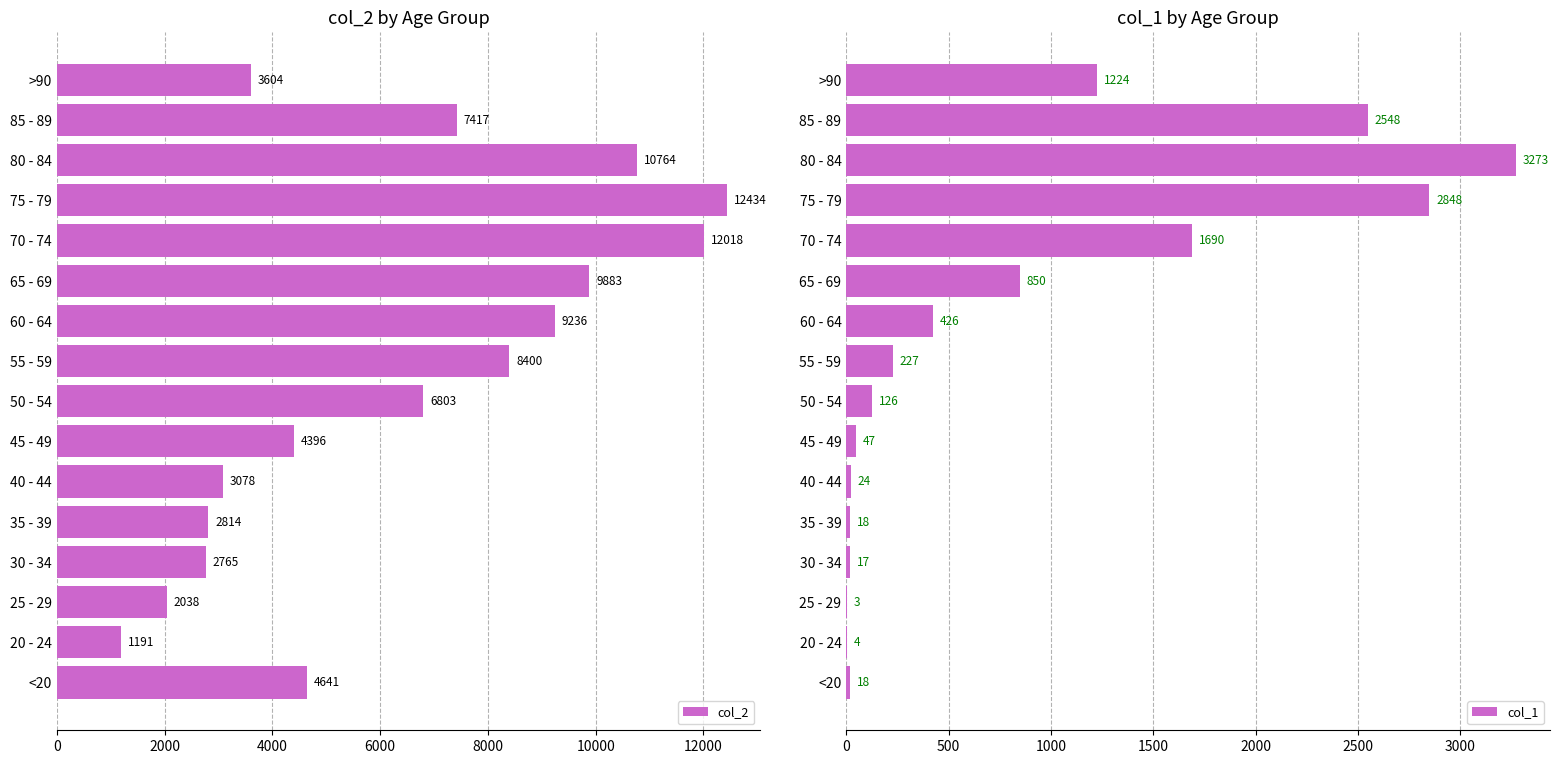

What are all the series names shown in the legend?

col_2, col_1